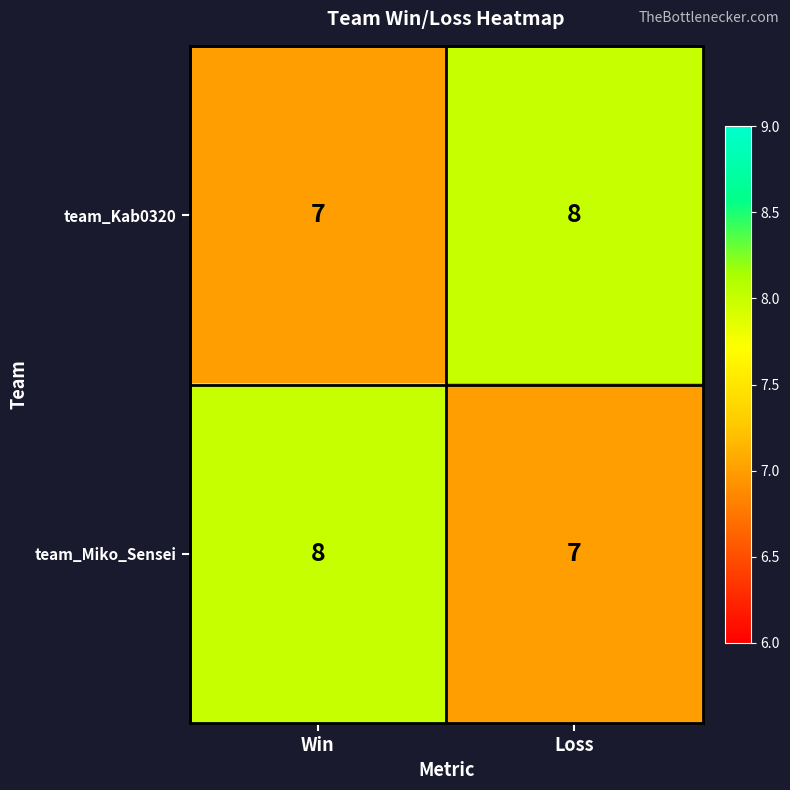

What is the difference between the highest and lowest values at Loss?

1